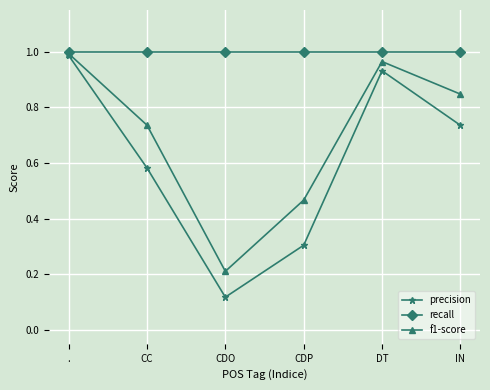

List the series in order of their overall mean, lowest first.

precision, f1-score, recall